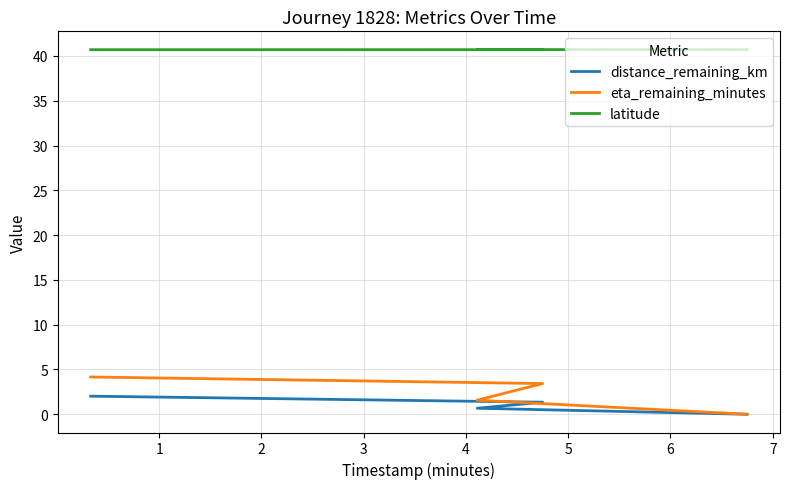

Reading left to right, extract all data points from this chart.

distance_remaining_km: 2.0	1.3	0.7	0.0
eta_remaining_minutes: 4.2	3.4	1.6	0.0
latitude: 40.7	40.7	40.7	40.7